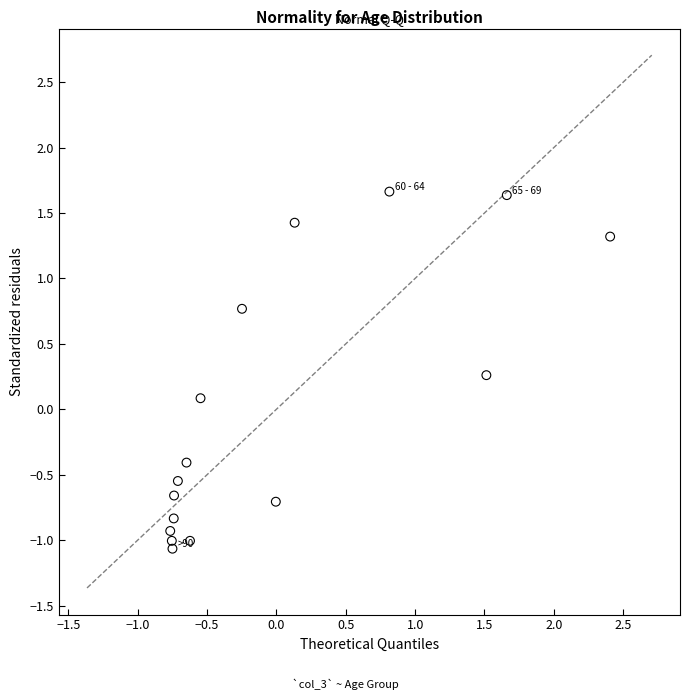

What is the range of Y values (max minus min)?

2.7